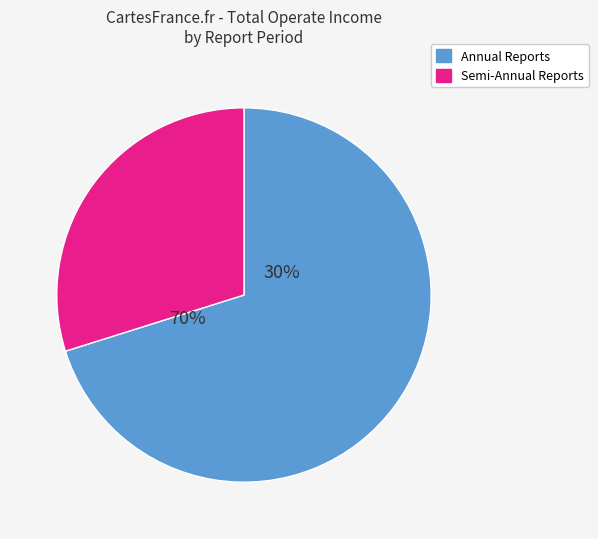

Rank the categories by value from lowest to highest.

Semi-Annual Reports, Annual Reports